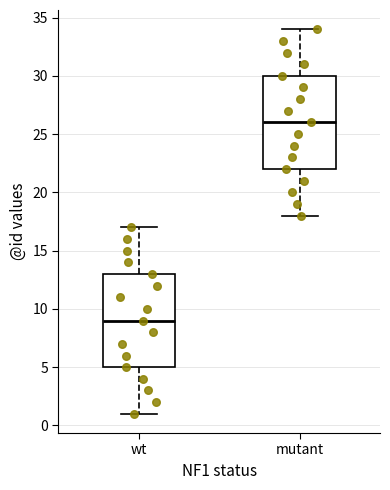

Reading left to right, transcribe this box plot: for each box, give where its median line is, the range the box spans, and where its two whiskers end, as read against the y-axis. The values are not printed on the chart, so give them approximately, as read against the axis.

wt: median 9, box 5 to 13, whiskers 1 to 17
mutant: median 26, box 22 to 30, whiskers 18 to 34